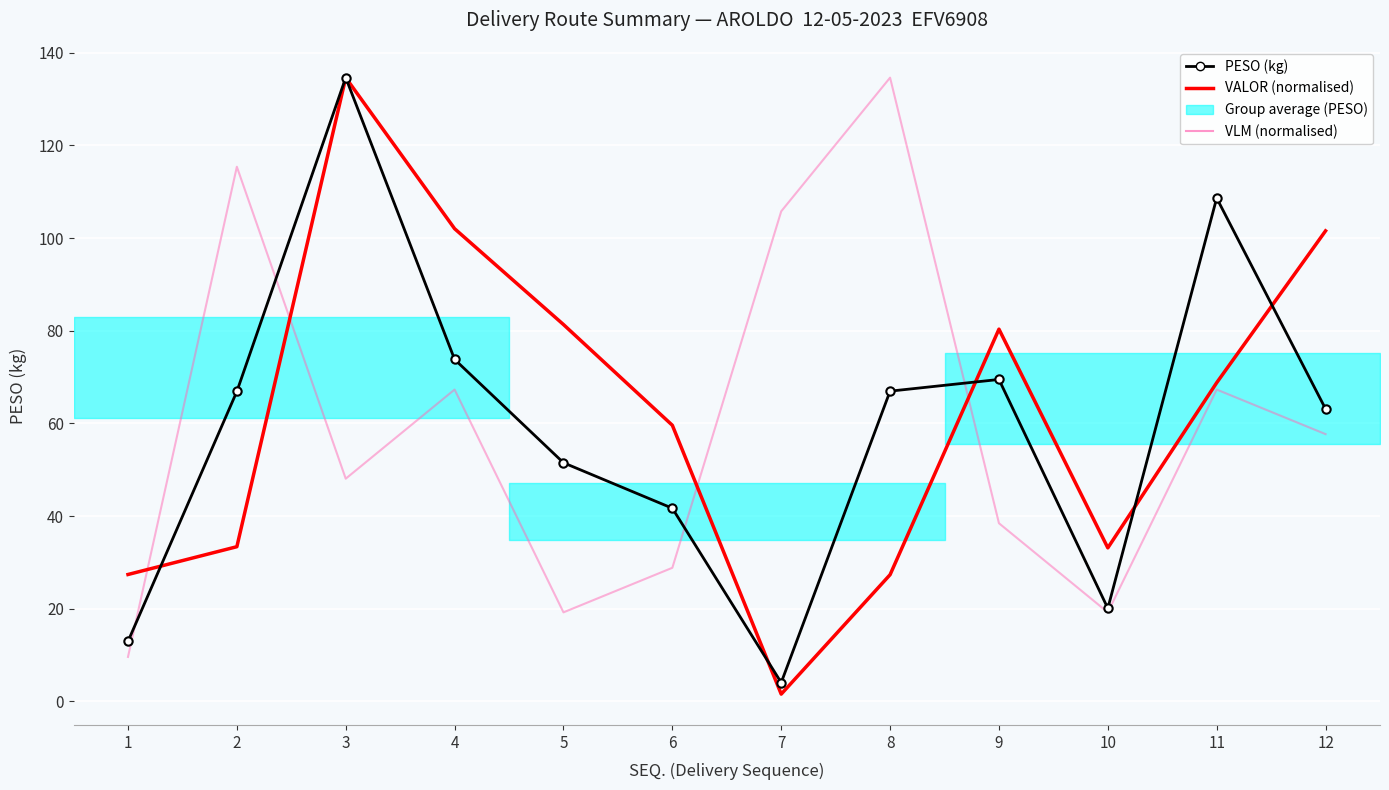

List the labels in order of VALOR (normalised) value, smallest first.

7, 8, 1, 10, 2, 6, 11, 9, 5, 12, 4, 3